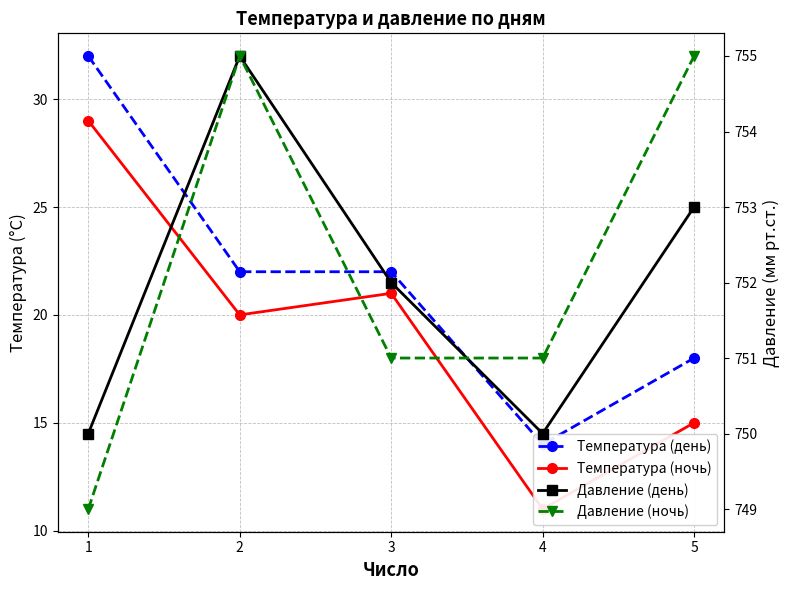

At which category does Давление (ночь) reach its first local peak?

2